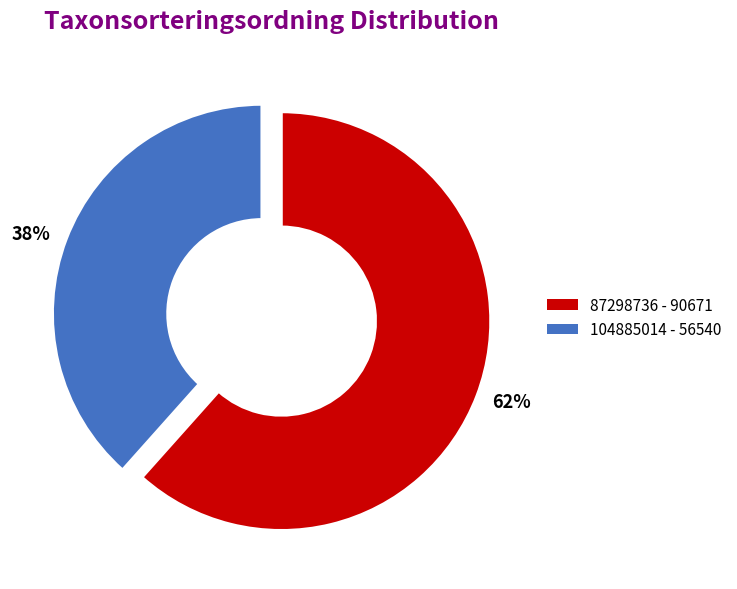

To the nearest percent, what is the combined percentage of 87298736 and 104885014?

100%